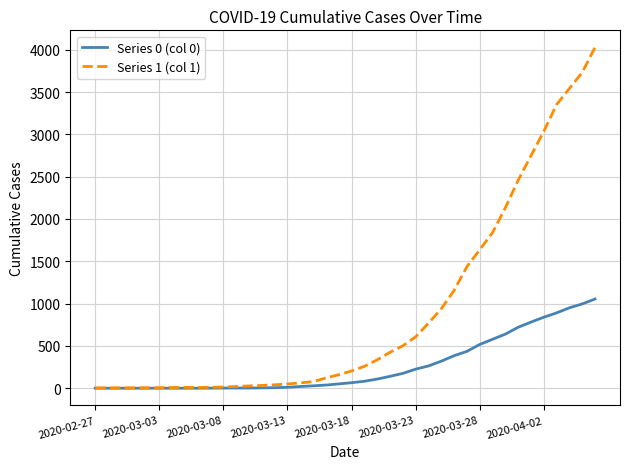

Which series has the largest range (max minus min)?

Series 1 (col 1)